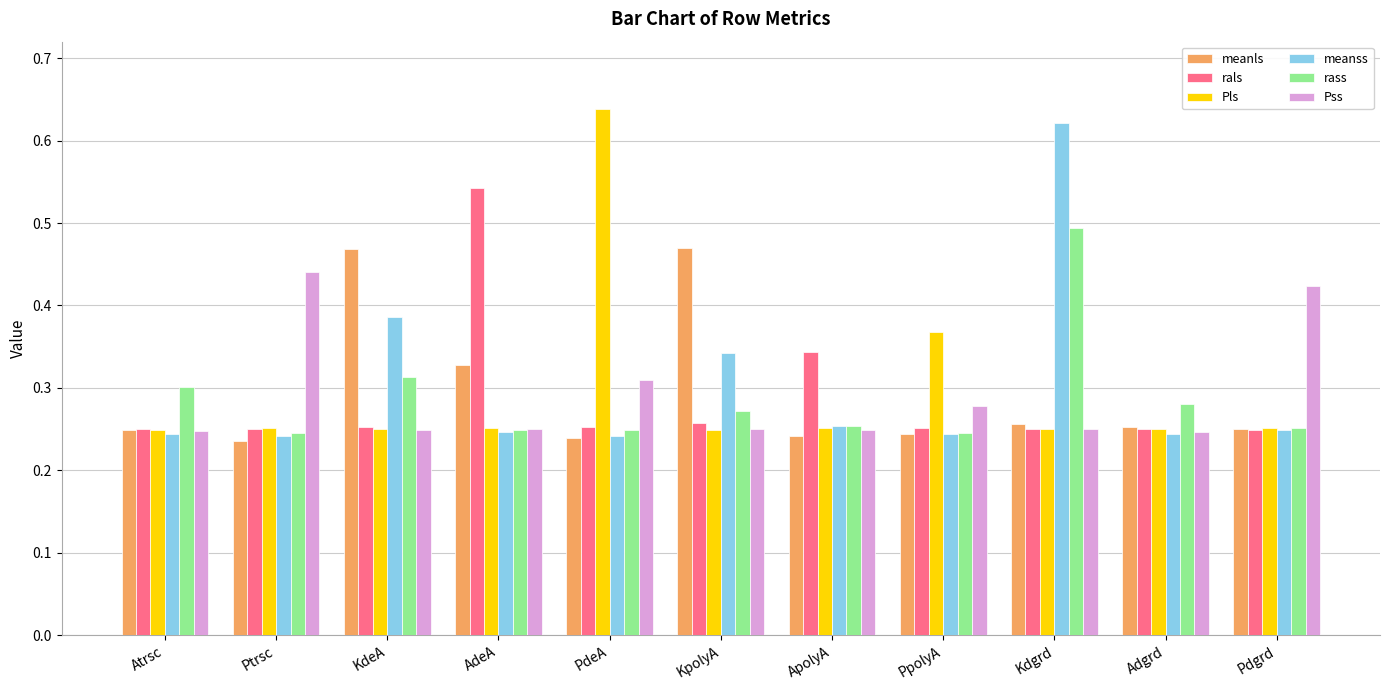

What is the label of the 4th bar from the right?

PpolyA